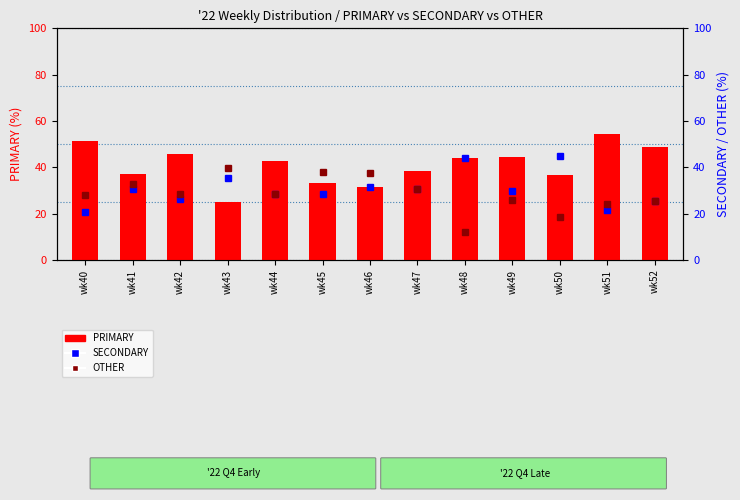

How many series are shown in this chart?

3